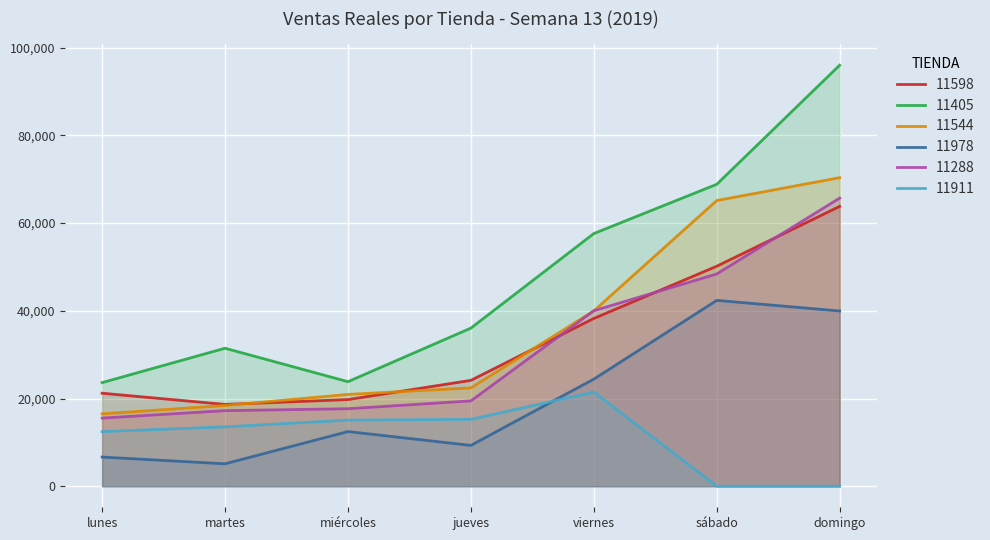

What is the maximum value shown in the chart?

95992.0